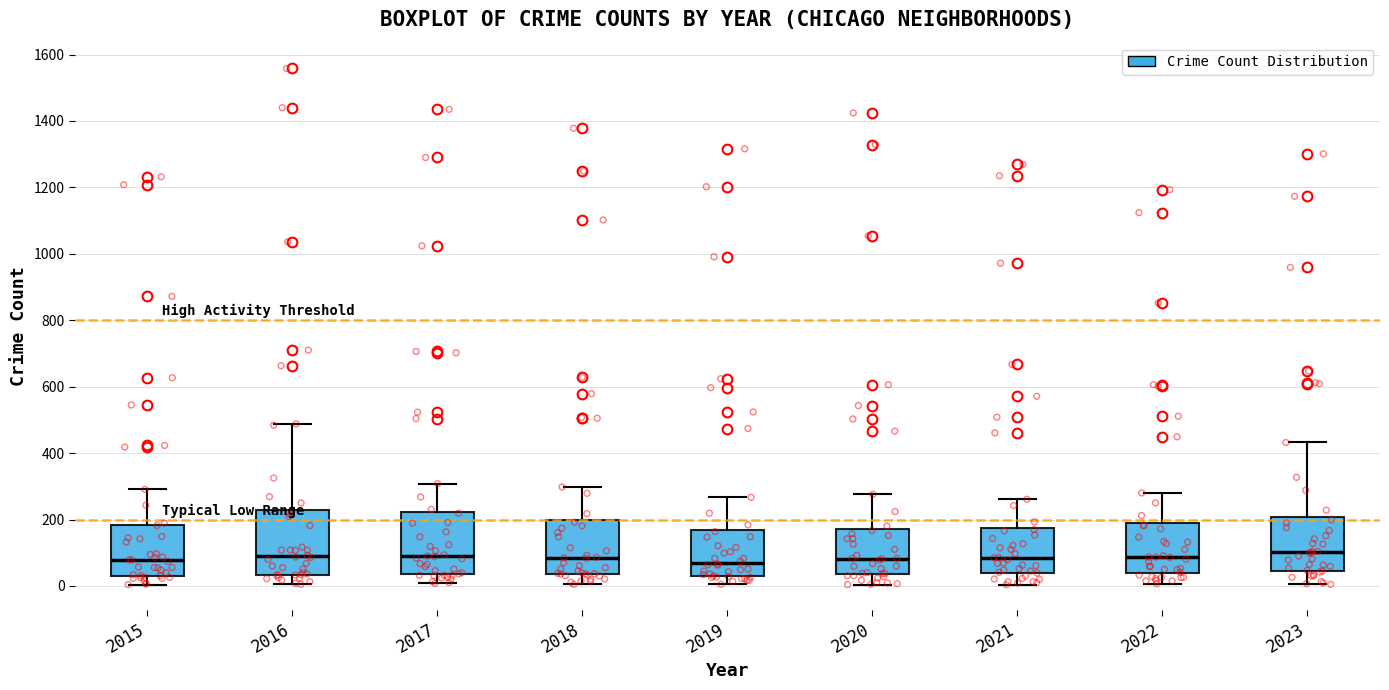

Reading left to right, read every box against the y-axis: the position of its median line, the range the box covers, and the ends of its whiskers. The values are not printed on the chart, so give them approximately, as read against the axis.

2015: median 80, box 40 to 180, whiskers 0 to 300
2016: median 80, box 40 to 220, whiskers 0 to 480
2017: median 80, box 40 to 220, whiskers 0 to 300
2018: median 80, box 40 to 200, whiskers 0 to 300
2019: median 80, box 20 to 160, whiskers 0 to 260
2020: median 80, box 40 to 180, whiskers 0 to 280
2021: median 80, box 40 to 180, whiskers 0 to 260
2022: median 80, box 40 to 200, whiskers 0 to 280
2023: median 100, box 40 to 200, whiskers 0 to 440